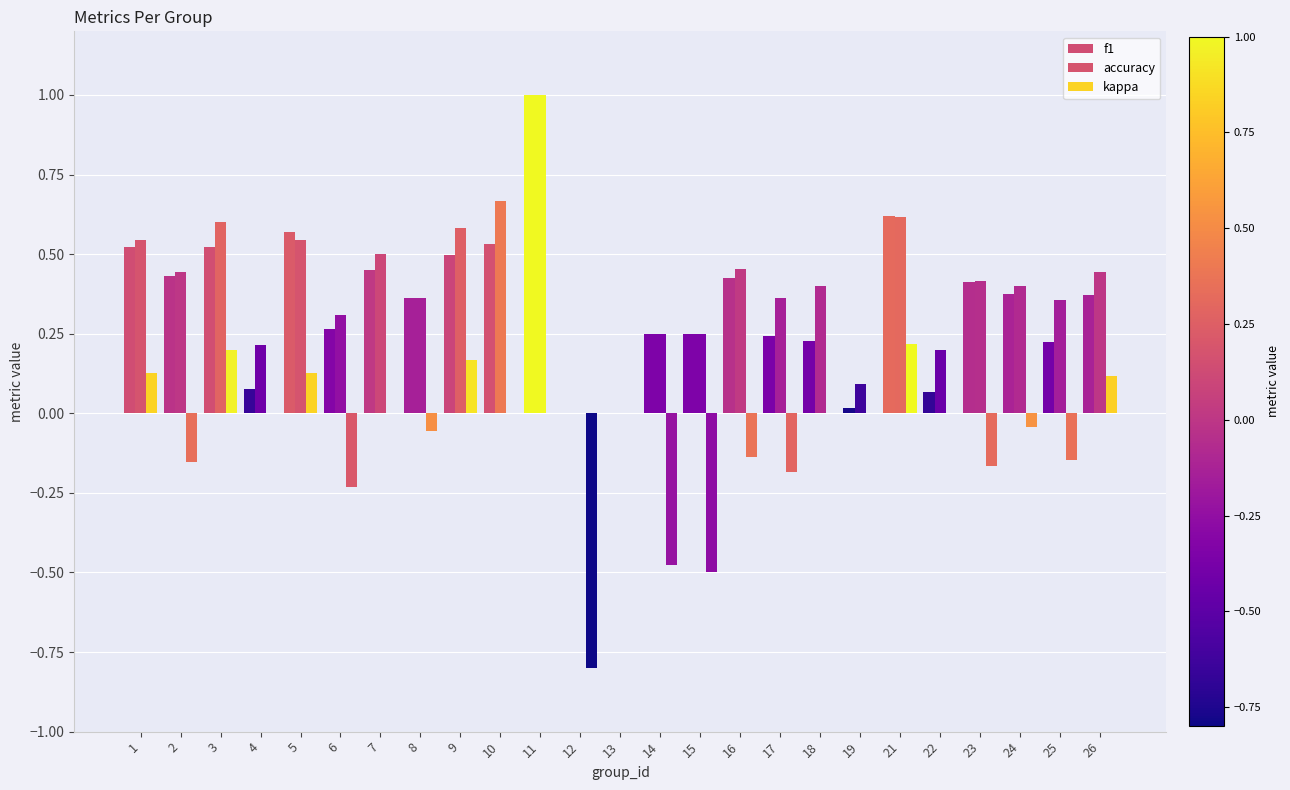

What is the sum of the kappa values at 6 and 13?

-0.2